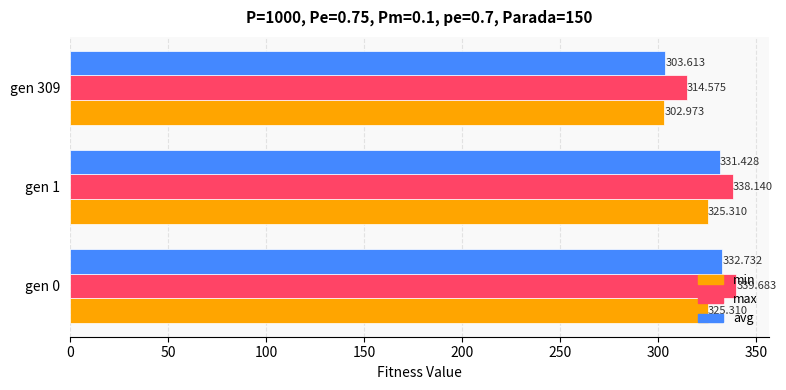

Which series has the largest range (max minus min)?

avg